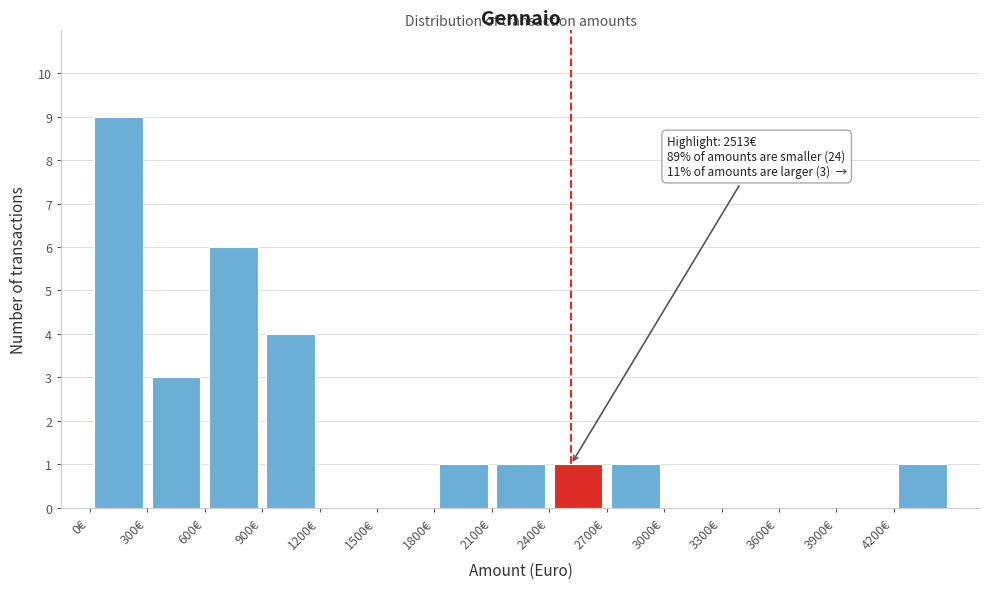

Which range on the x-axis has the tallest bar?

0 to 300